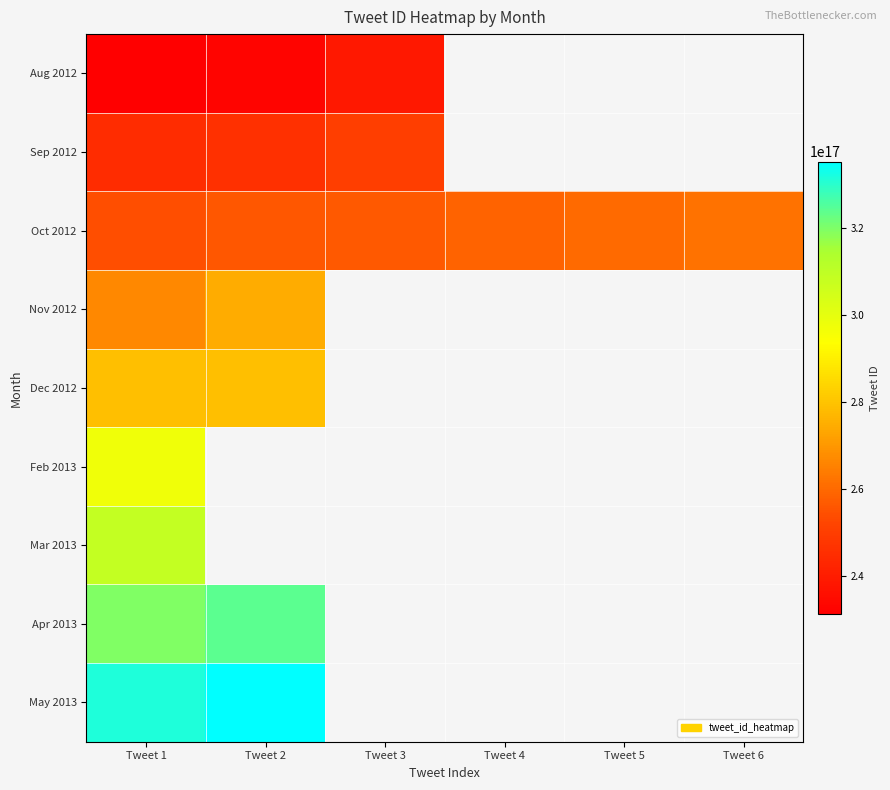

How many data points in Oct 2012 are less than 258778024504332288?

3